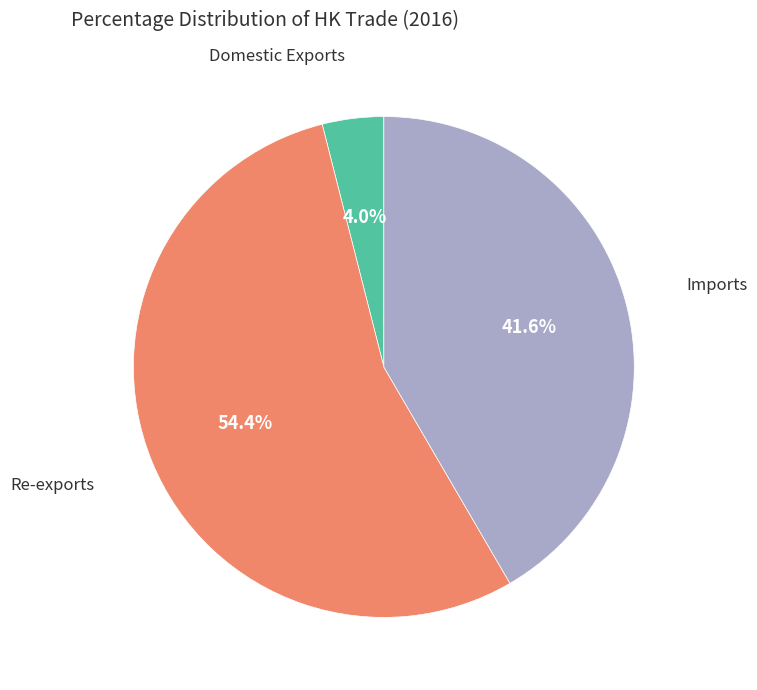

Is there any slice that represents more than half of the pie?

Yes